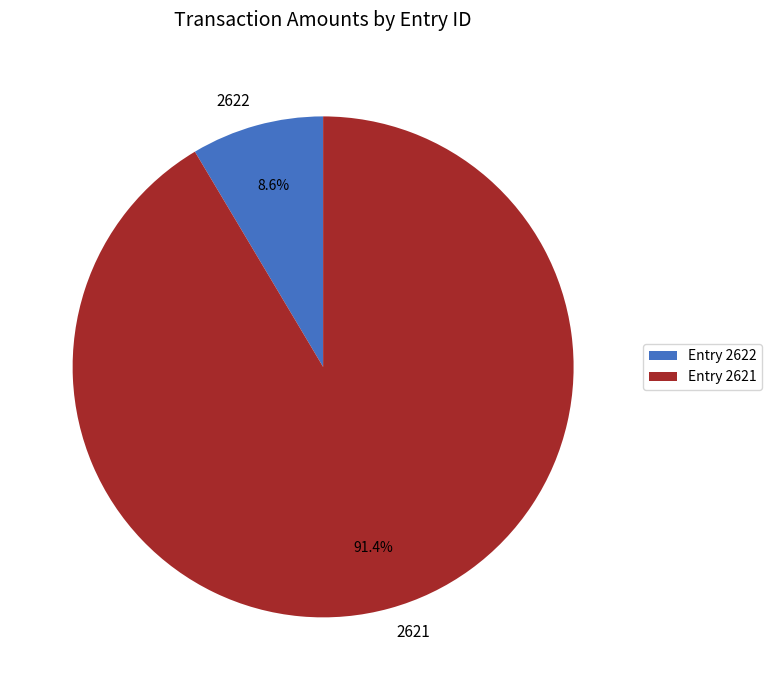

Is it true that 2622 is 1% of the pie?

False